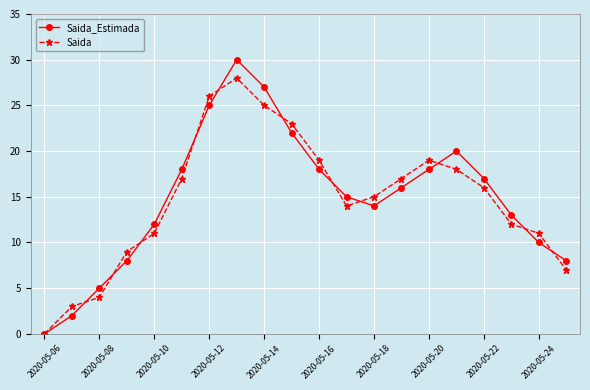

Which series has the widest spread of values?

Saida_Estimada